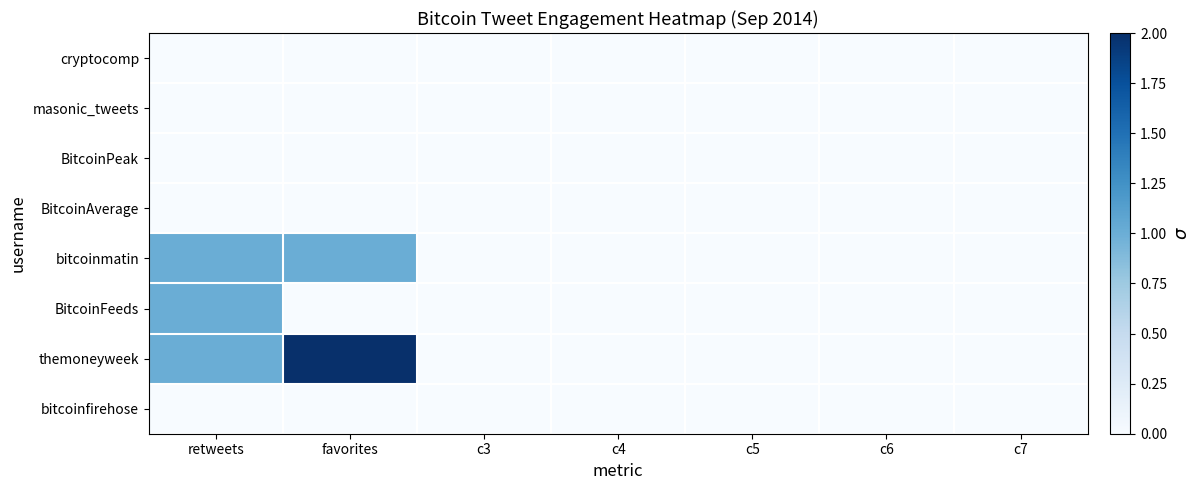

Which series changed the most between c6 and c7?

cryptocomp